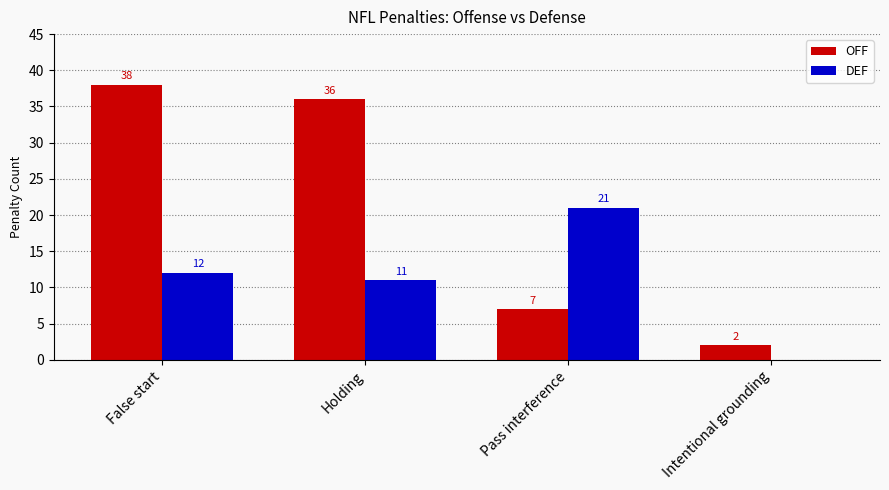

Which series changed the most between False start and Pass interference?

OFF